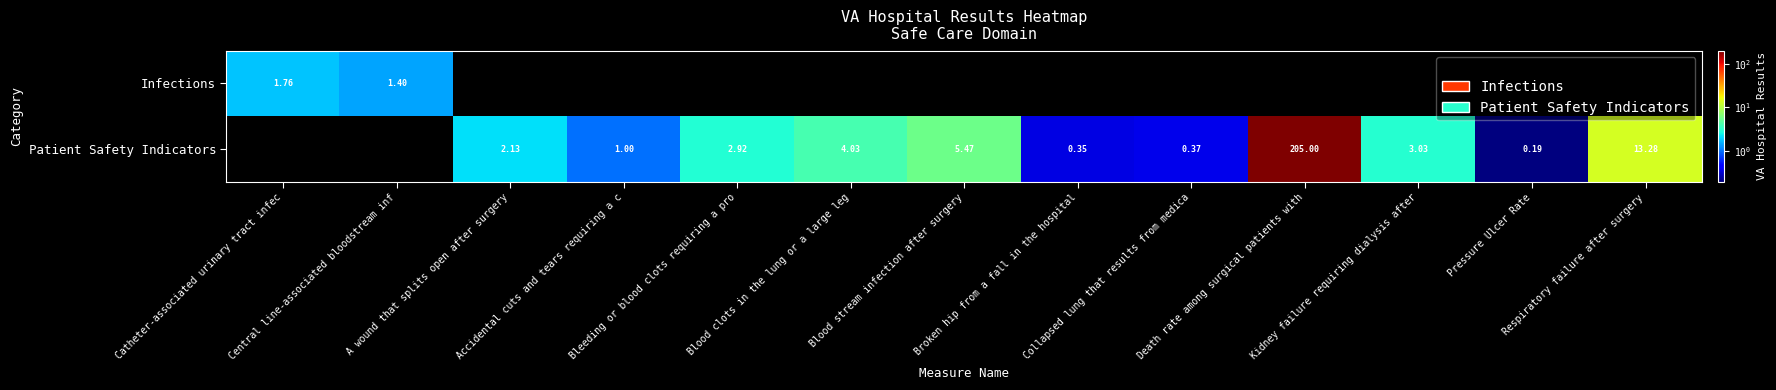

What value does the Infections series have at Catheter-associated urinary tract infec?

1.8